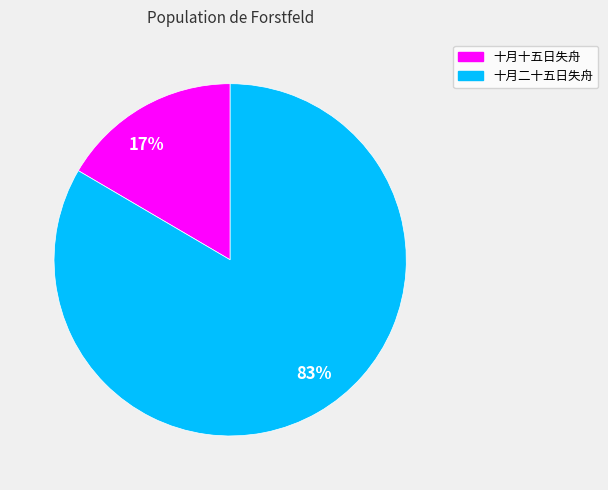

Rank the categories by value from lowest to highest.

17%, 83%